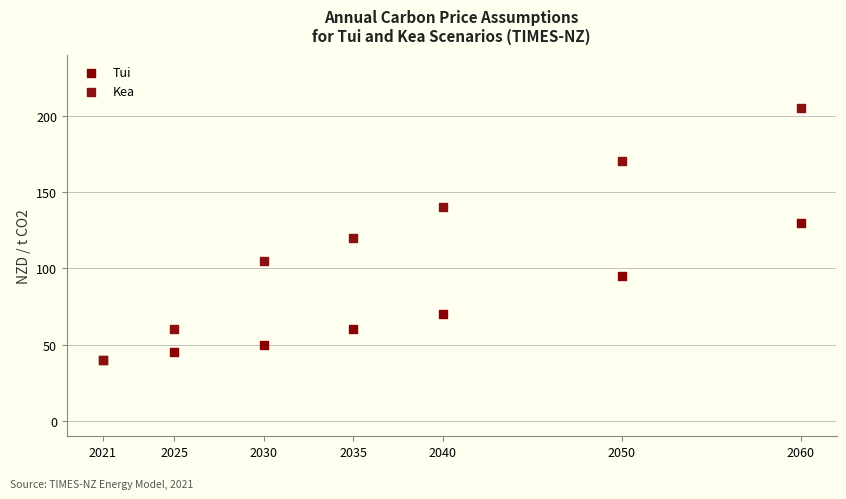

In the Tui series, what Y value is closest to 85?

95